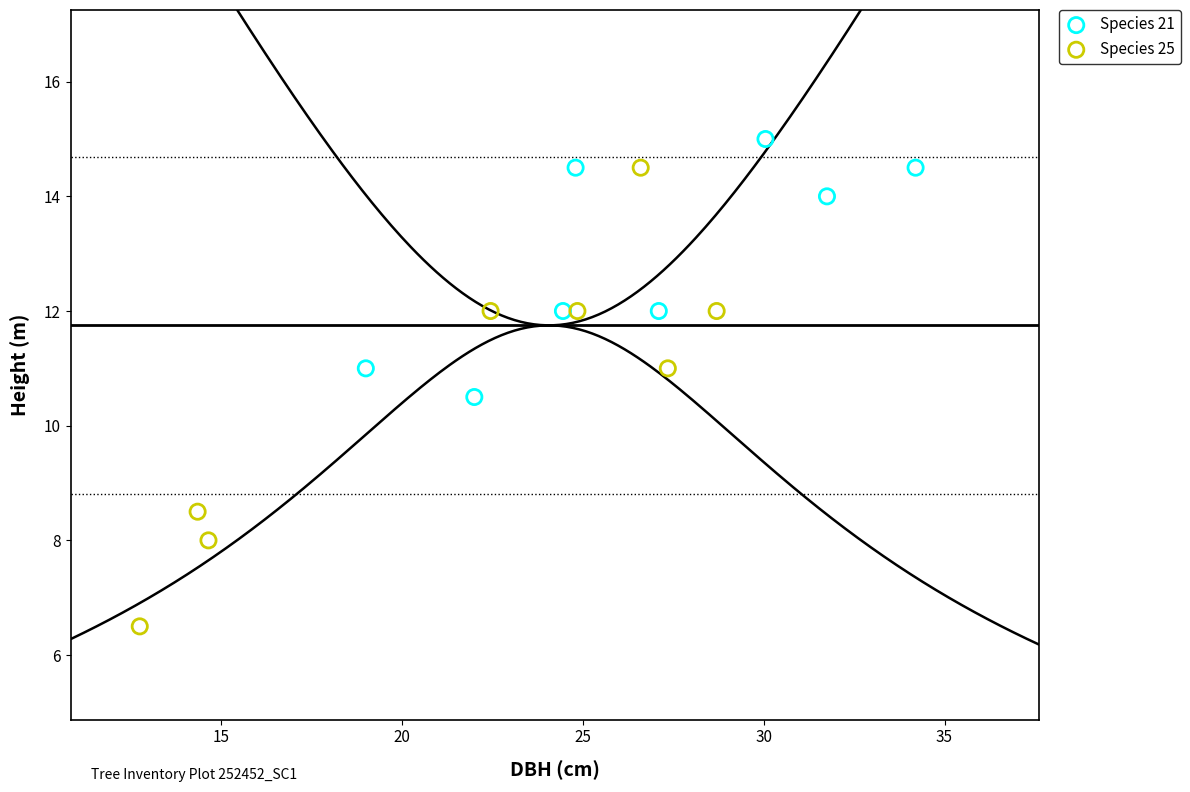

Which series has the widest spread of Y values?

Species 25